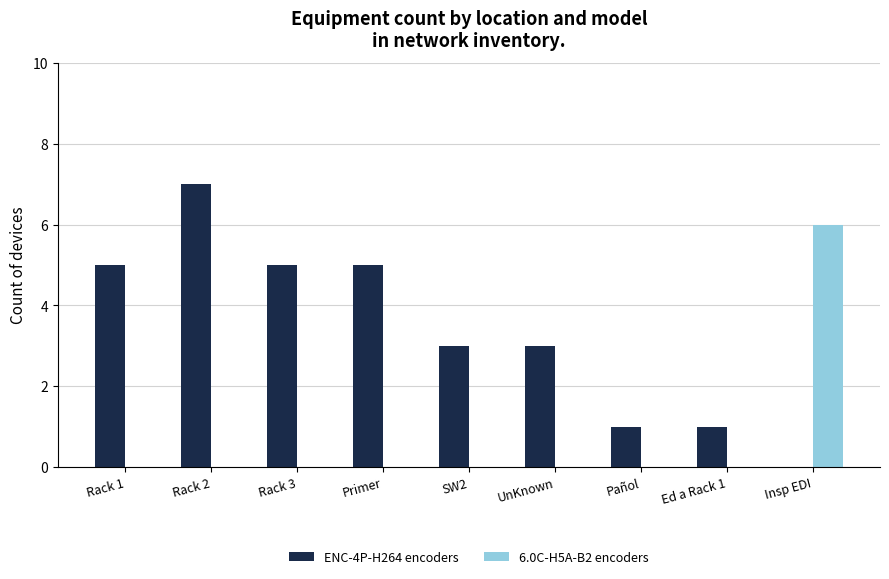

What is the maximum value for ENC-4P-H264 encoders?

7